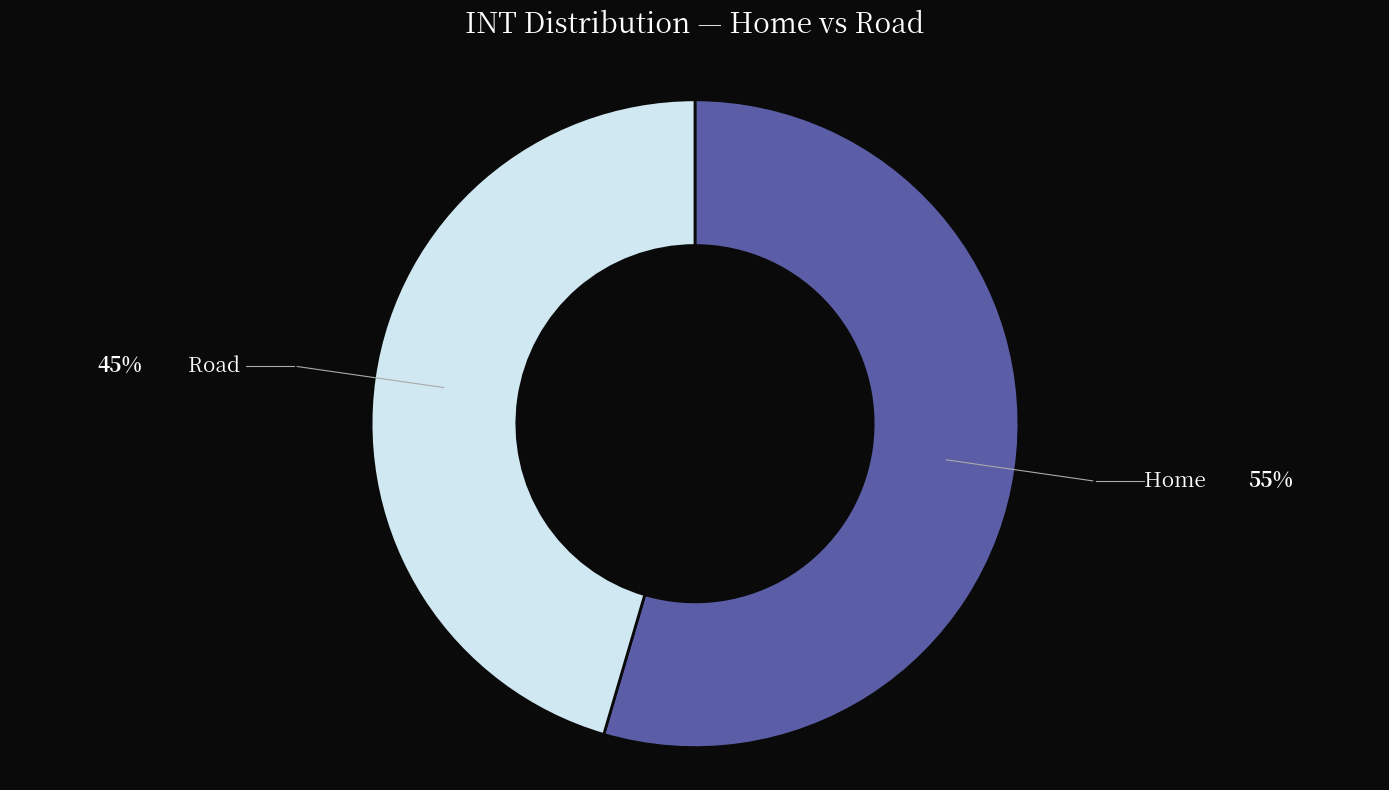

Is there a majority slice in this chart?

Yes